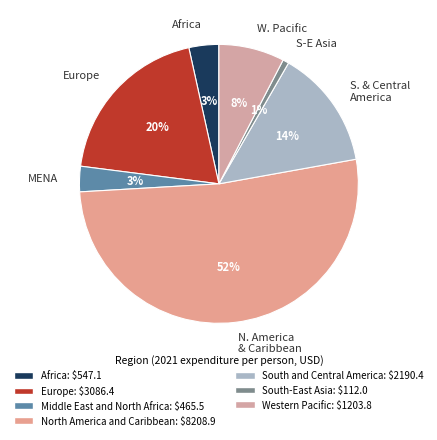

True or false: N. America & Caribbean accounts for 52% of the total.

True